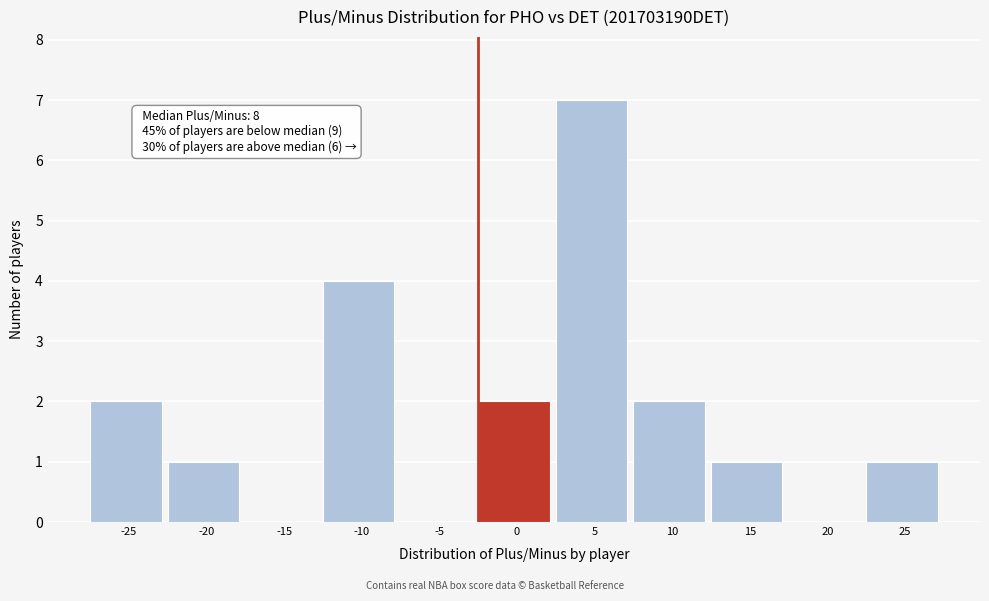

Reading left to right, list all the values displayed in this chart.

-25=2	-20=1	-15=0	-10=4	-5=0	0=2	5=7	10=2	15=1	20=0	25=1